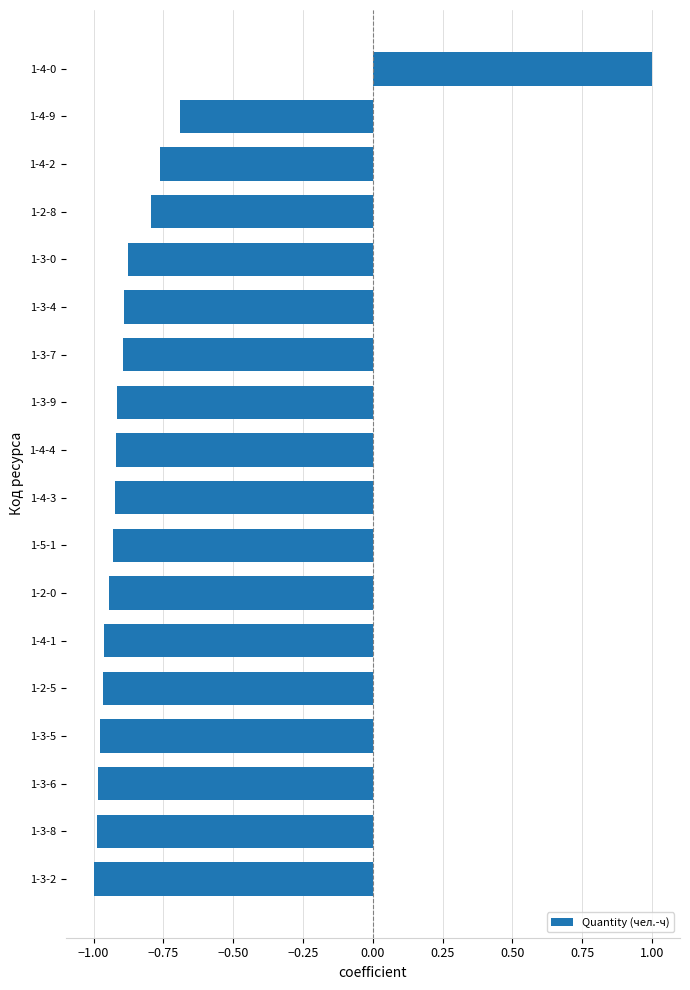

Which label corresponds to the largest value in the chart?

1-4-0